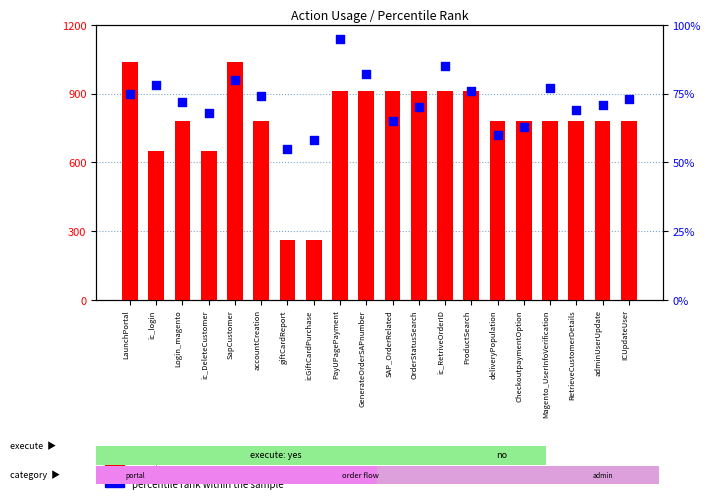

Which series has the largest total across all categories?

count